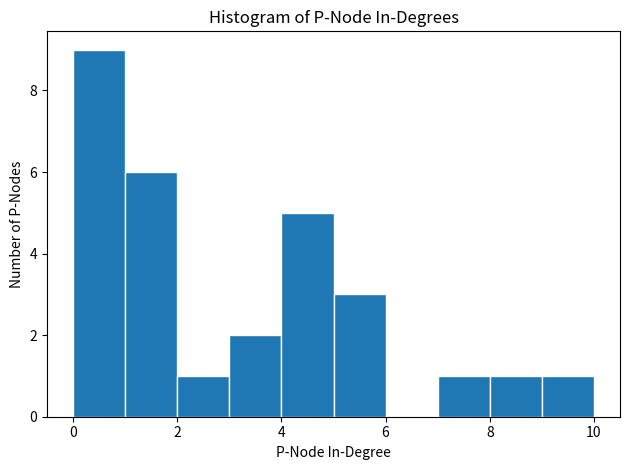

Over which range of the x-axis is the bar tallest?

0 to 1